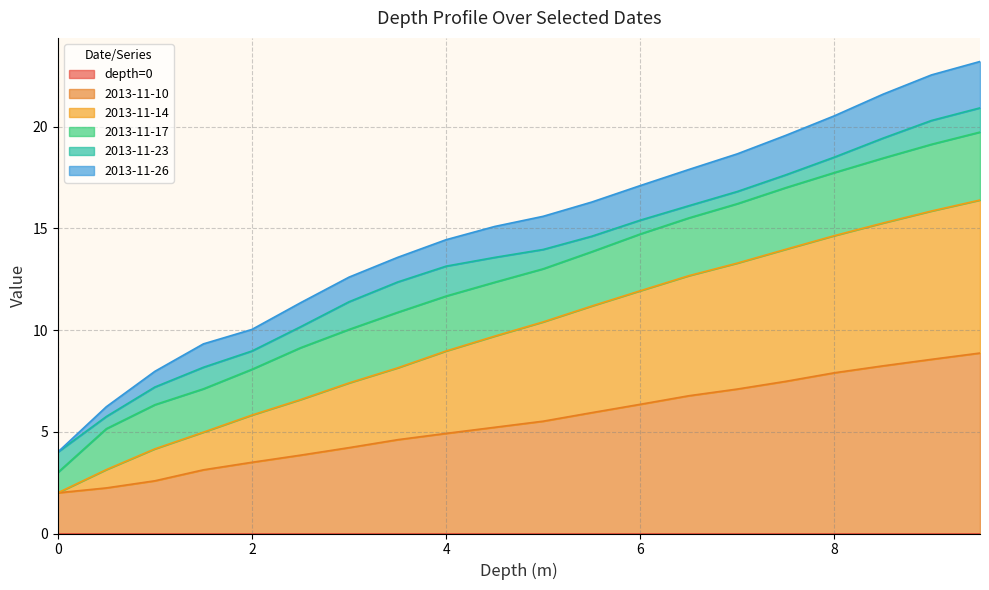

Between 2 and 6, which series saw the biggest shift?

2013-11-26